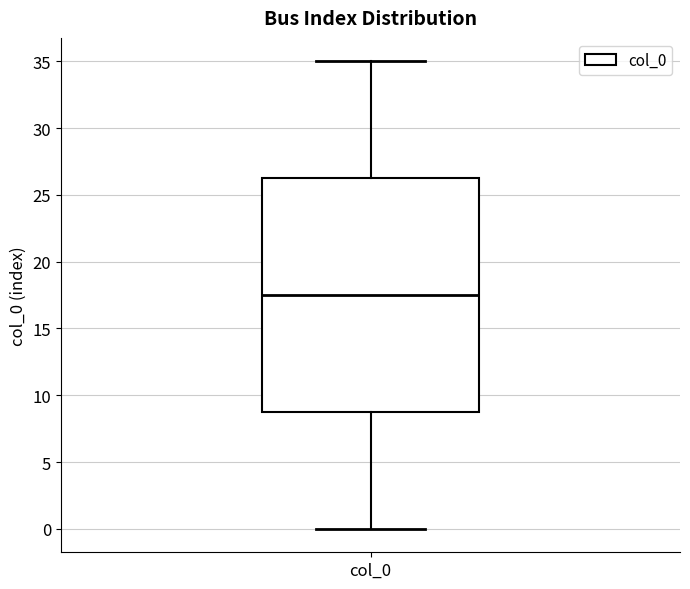

Where does the median line of the box for col_0 sit on the y-axis? The values are not printed on the chart, so give them approximately, as read against the axis.

17.5